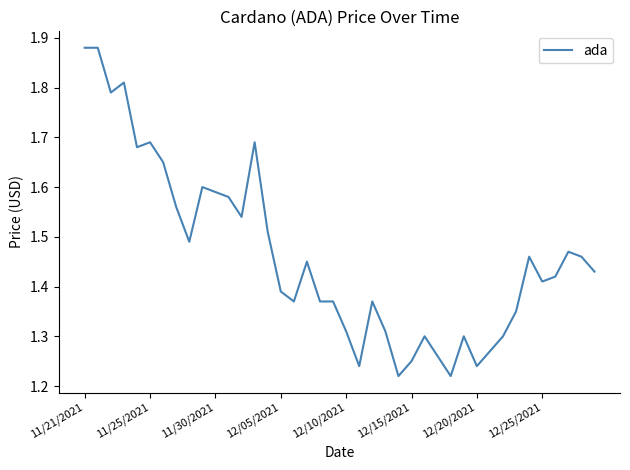

What is the difference between the maximum and minimum values?

0.7